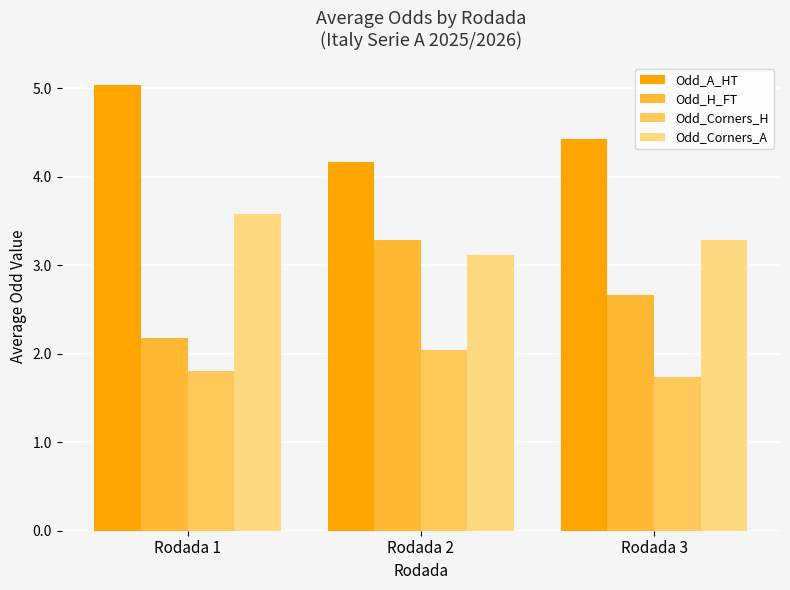

What is the value of the Odd_Corners_A bar at the 2nd from the left?

3.1